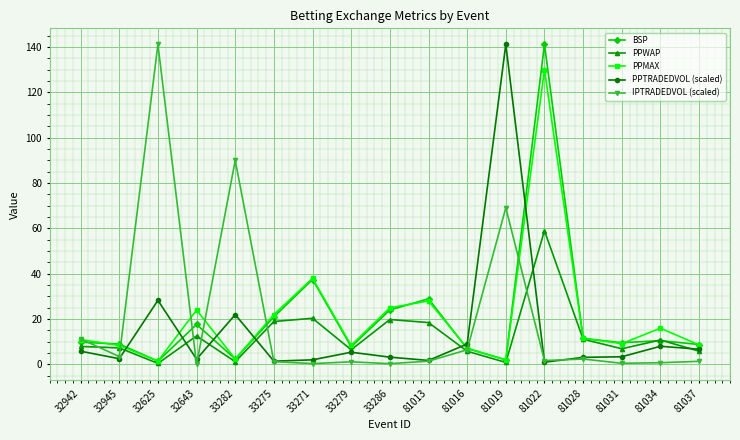

How many lines are shown in the chart?

5